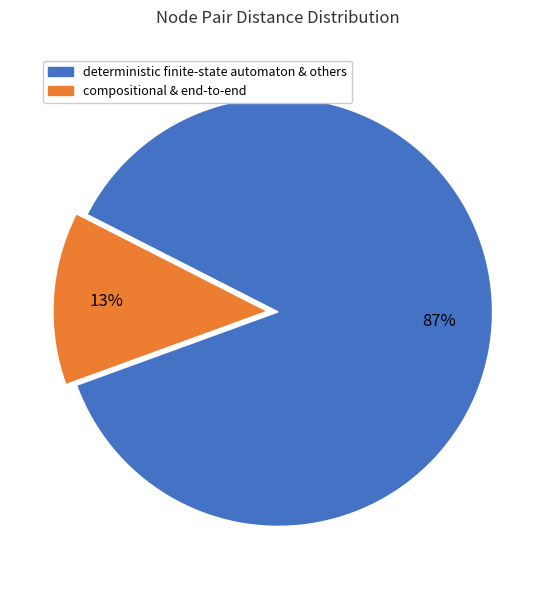

Count the number of slices in the pie.

2